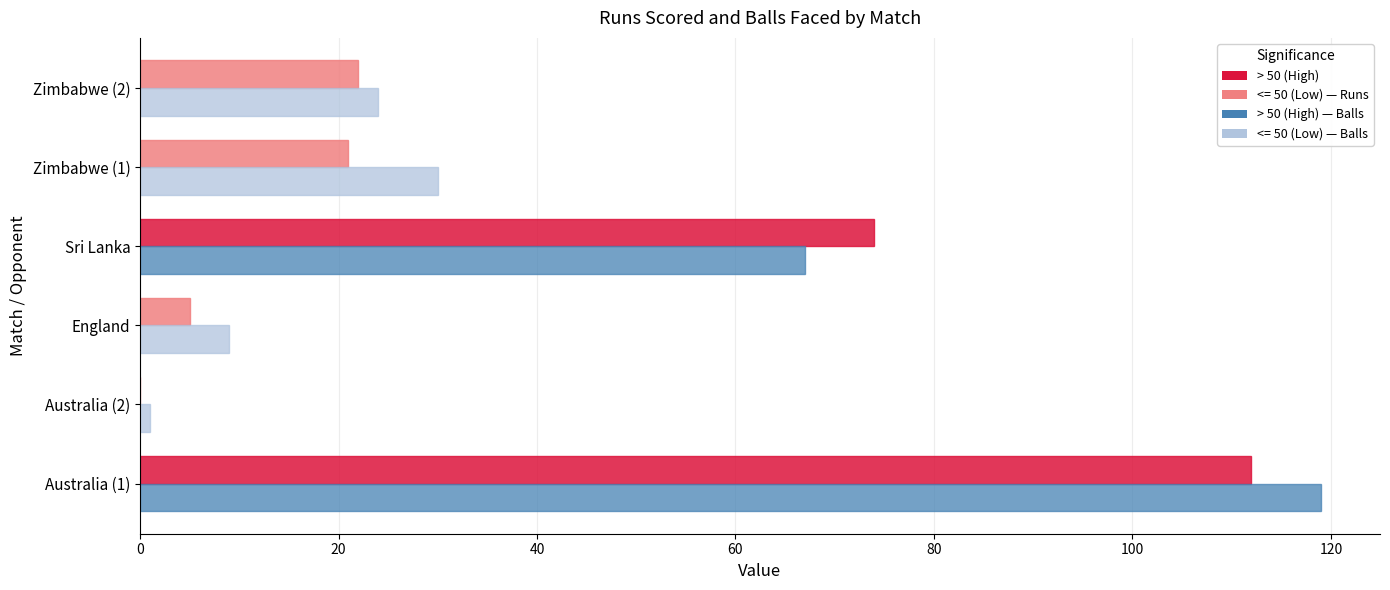

At which category is the sum across all series the highest?

Australia (1)